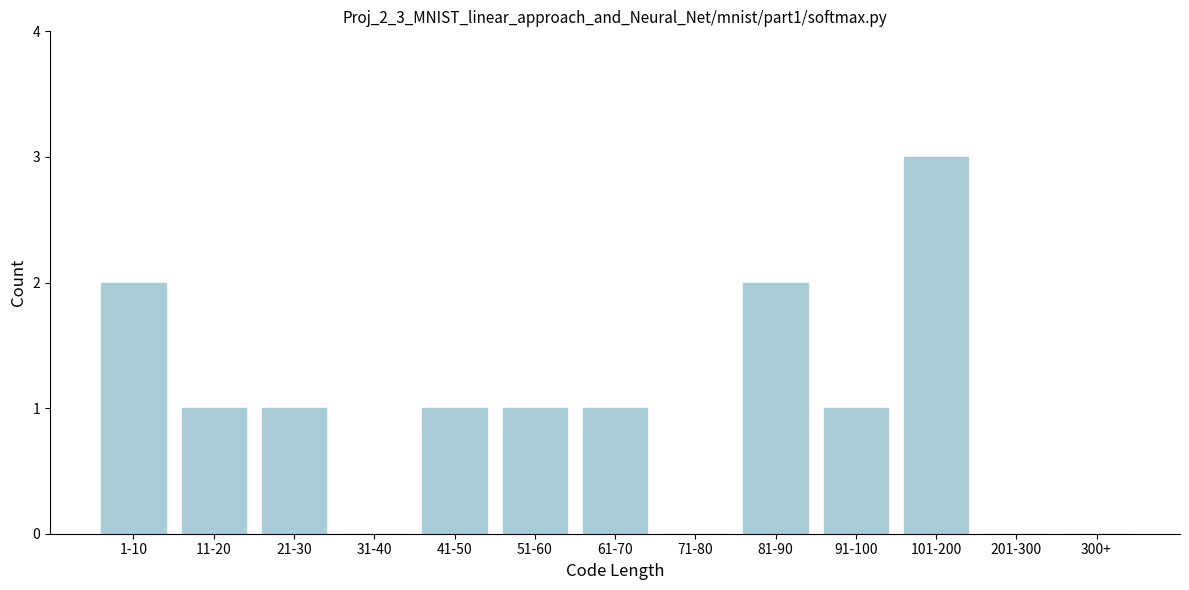

Reading left to right, extract all data points from this chart.

1-10=2	11-20=1	21-30=1	31-40=0	41-50=1	51-60=1	61-70=1	71-80=0	81-90=2	91-100=1	101-200=3	201-300=0	300+=0